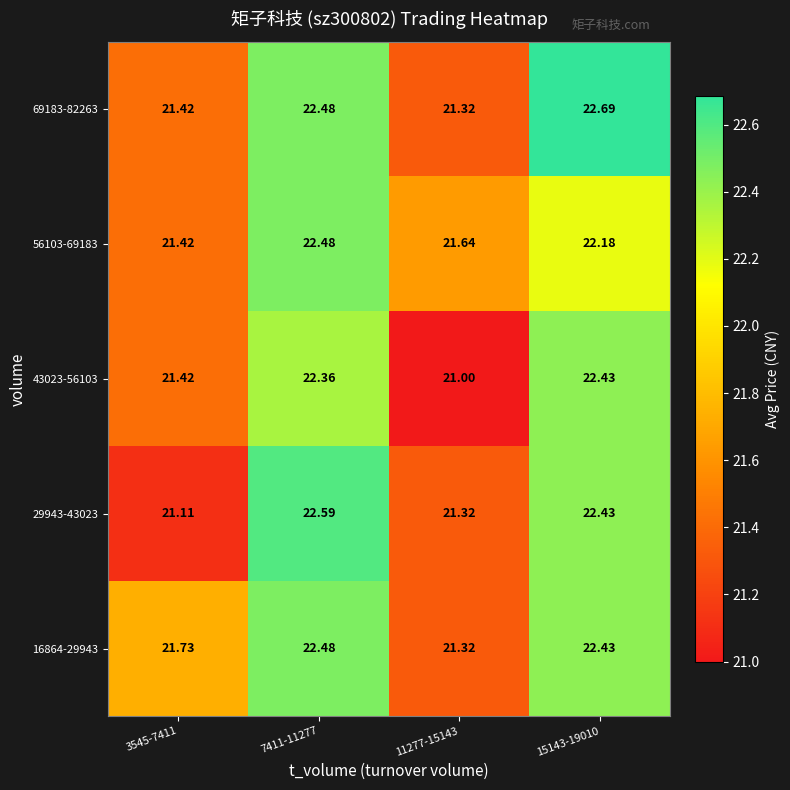

Which series has the largest total across all categories?

16864-29943